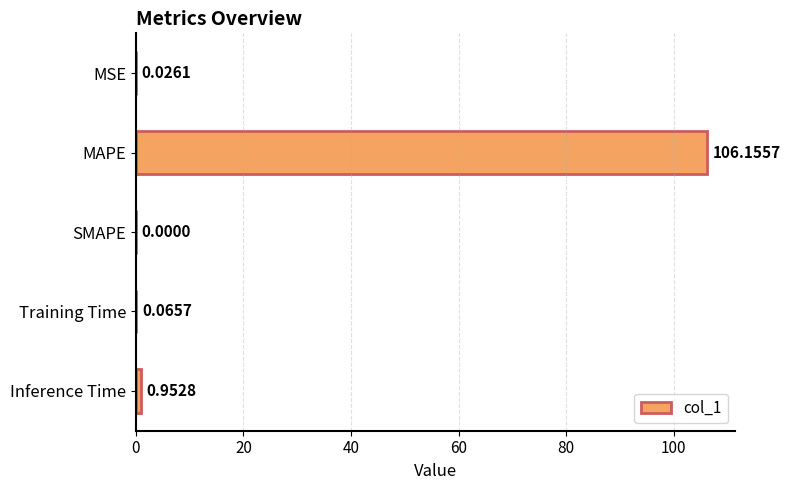

Which has a higher value, MSE or MAPE?

MAPE